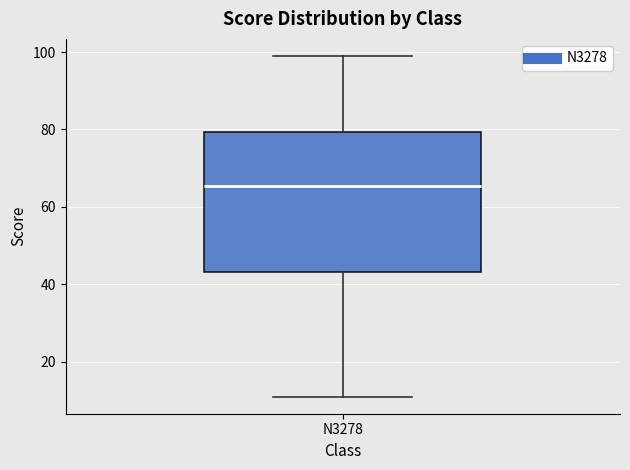

Transcribe this box plot: give where the median line is, the range the box spans, and where the two whiskers end, as read against the y-axis. The values are not printed on the chart, so give them approximately, as read against the axis.

median 66, box 44 to 80, whiskers 12 to 100